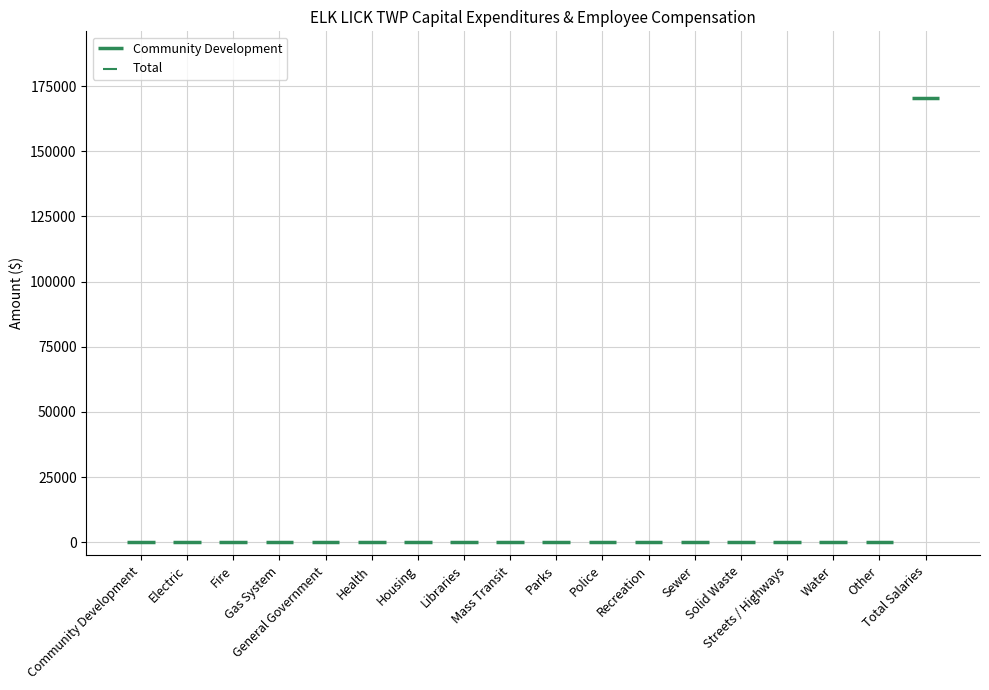

What is the change in value from Other to Total Salaries?

+170416